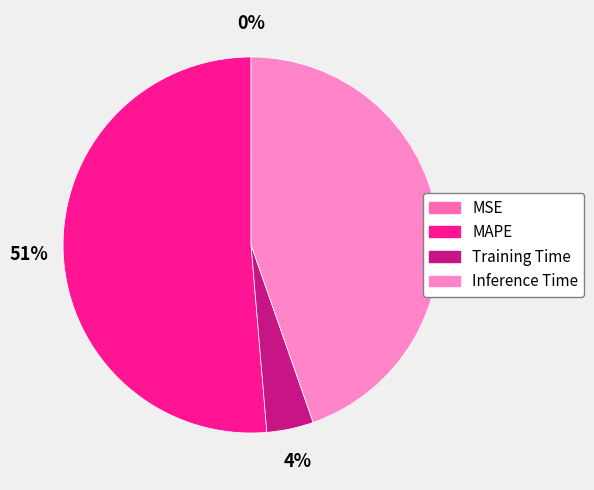

Is the sum of MSE and MAPE greater than half?

Yes